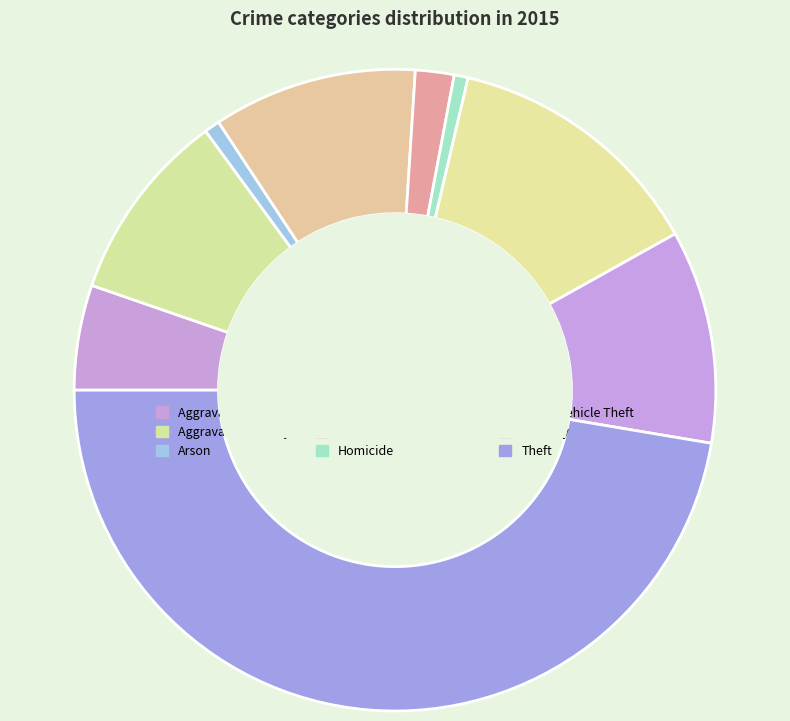

Which slice is the smallest?

Homicide